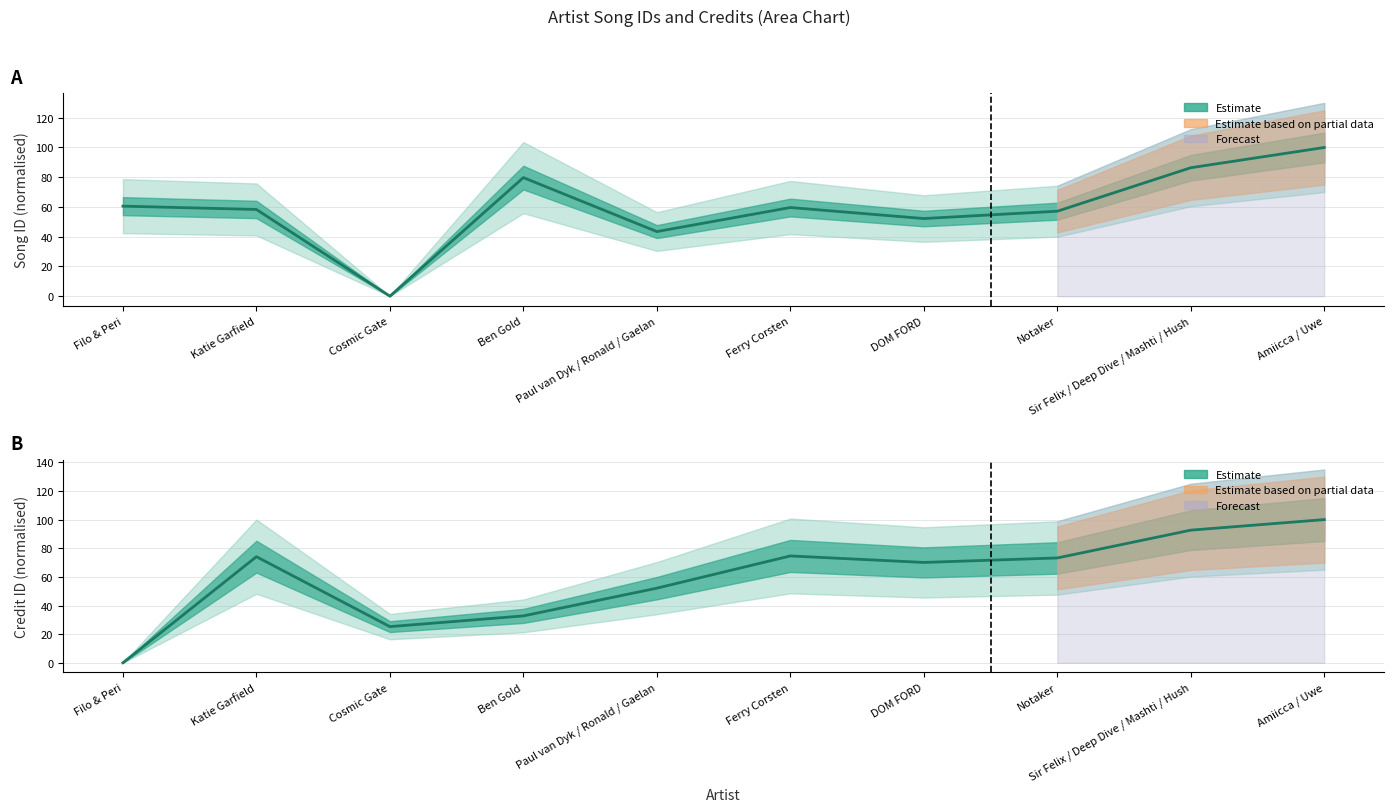

What is the approximate value of credit at Ferry Corsten?

74.6